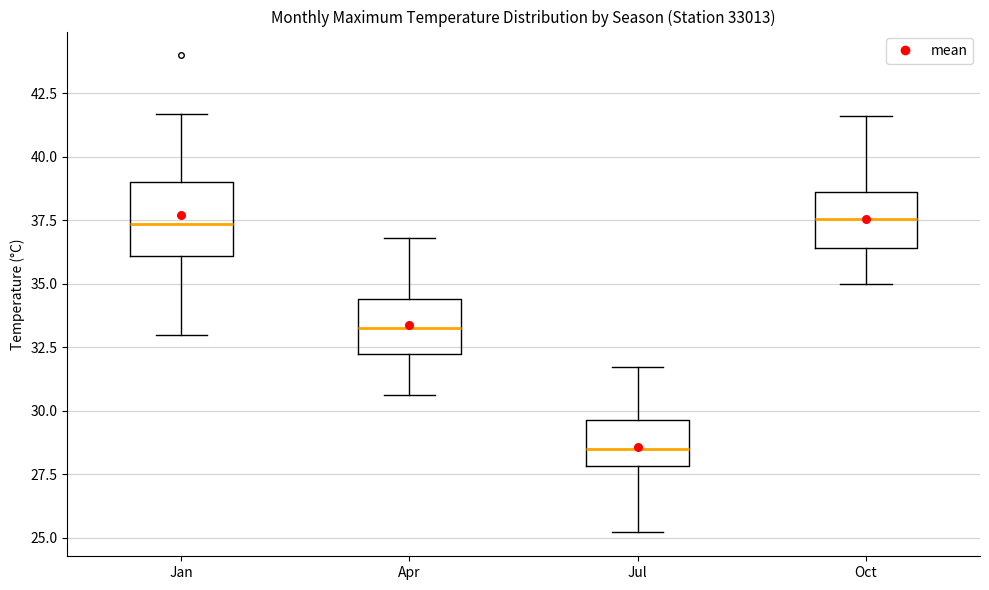

Where does the lower whisker of the box for Jan end on the y-axis? The values are not printed on the chart, so give them approximately, as read against the axis.

33.0